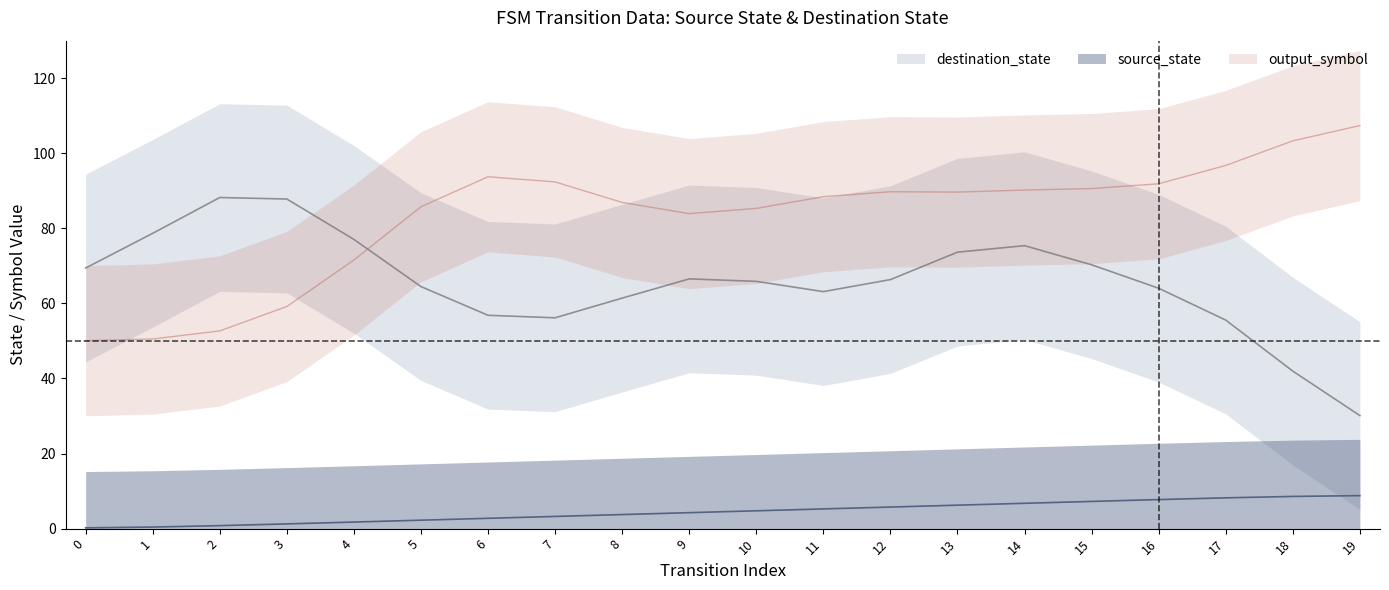

Is the value of destination_state at 17 greater than the value of source_state at 7?

Yes